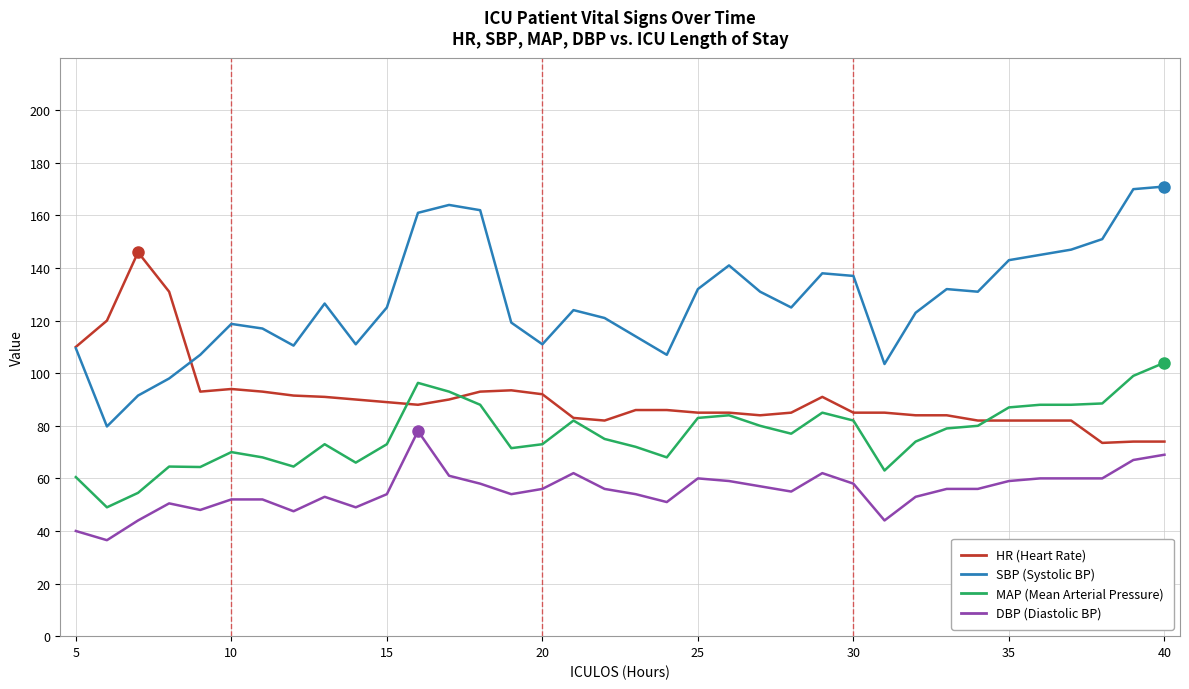

What is the minimum value shown in the chart?

36.5